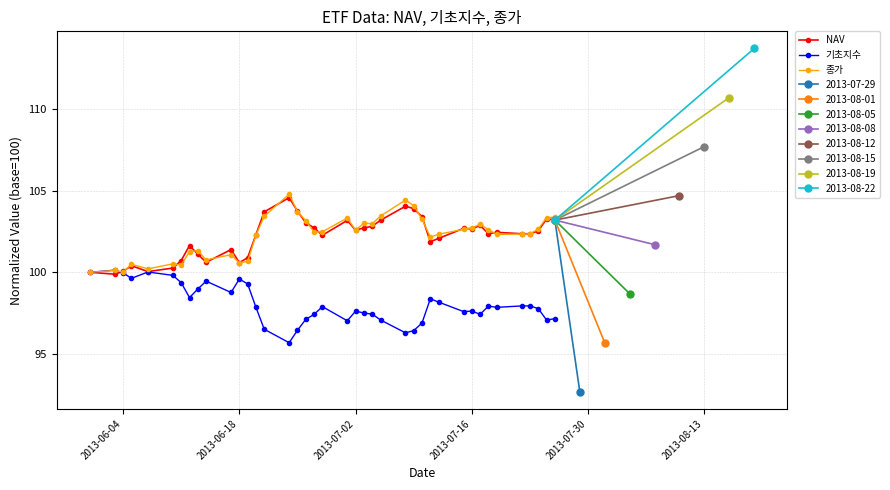

True or false: 기초지수 has a value of 99.6 at 2013-06-18.

True